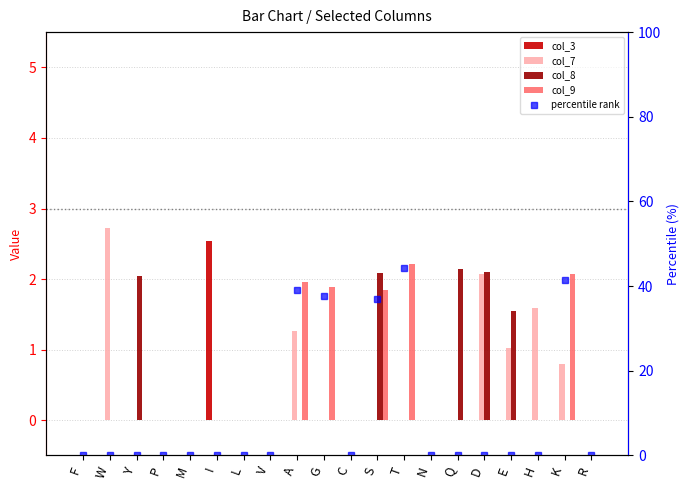

What is the difference between the maximum and minimum values in the col_7 series?

2.7